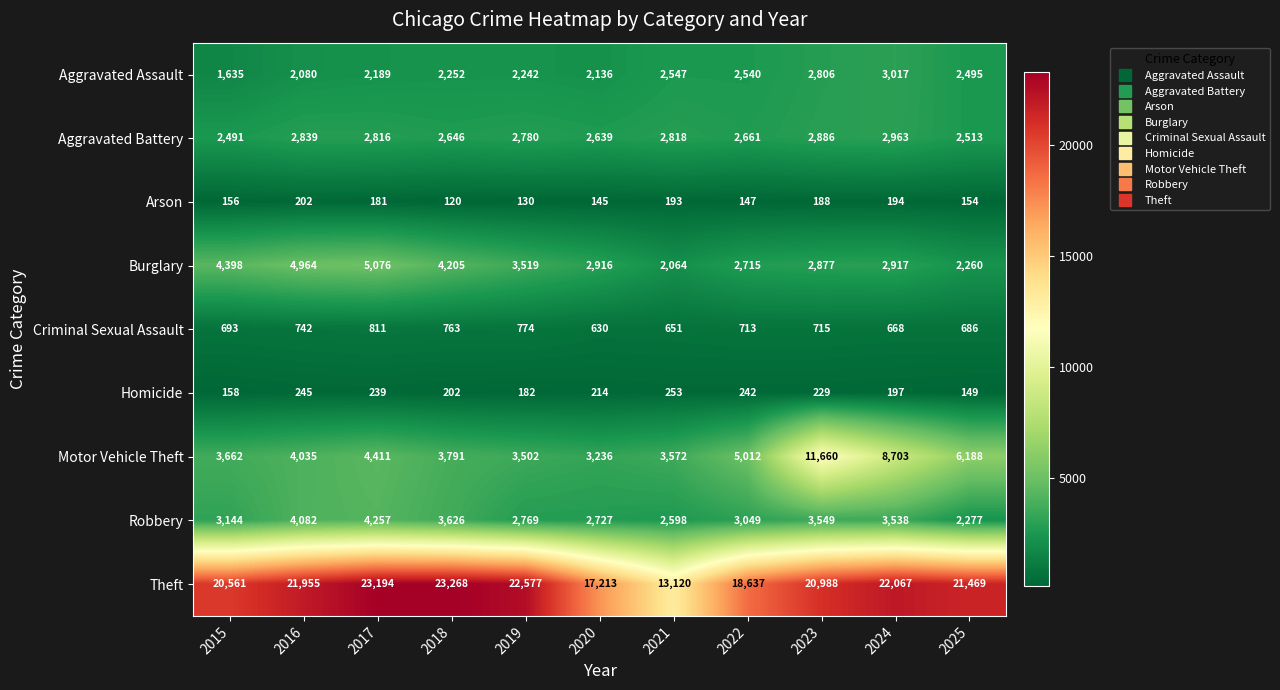

At which label does Aggravated Assault reach its minimum?

2015